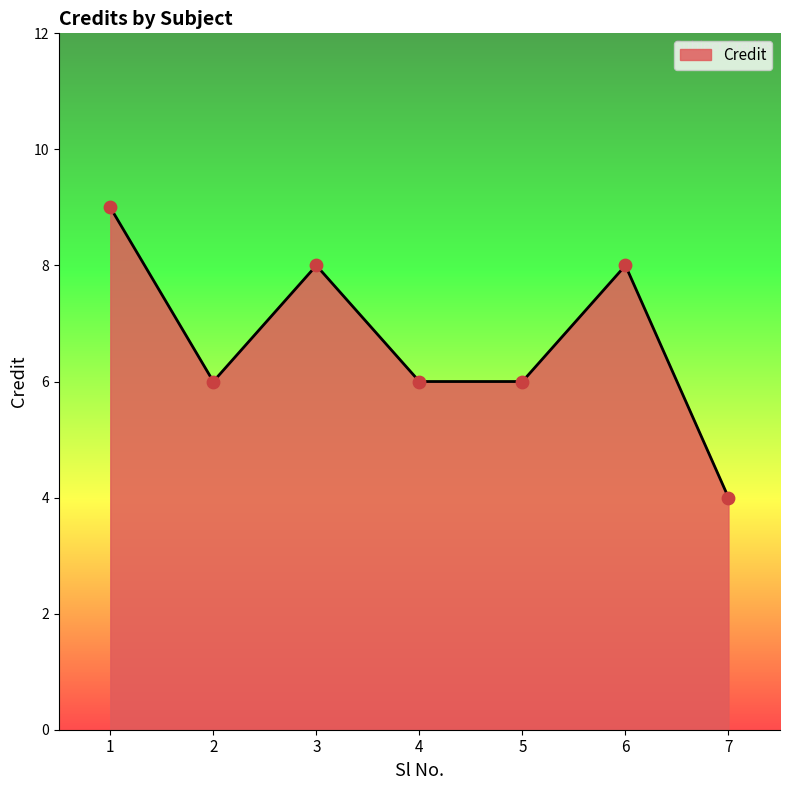

Which has a higher value, 7 or 5?

5